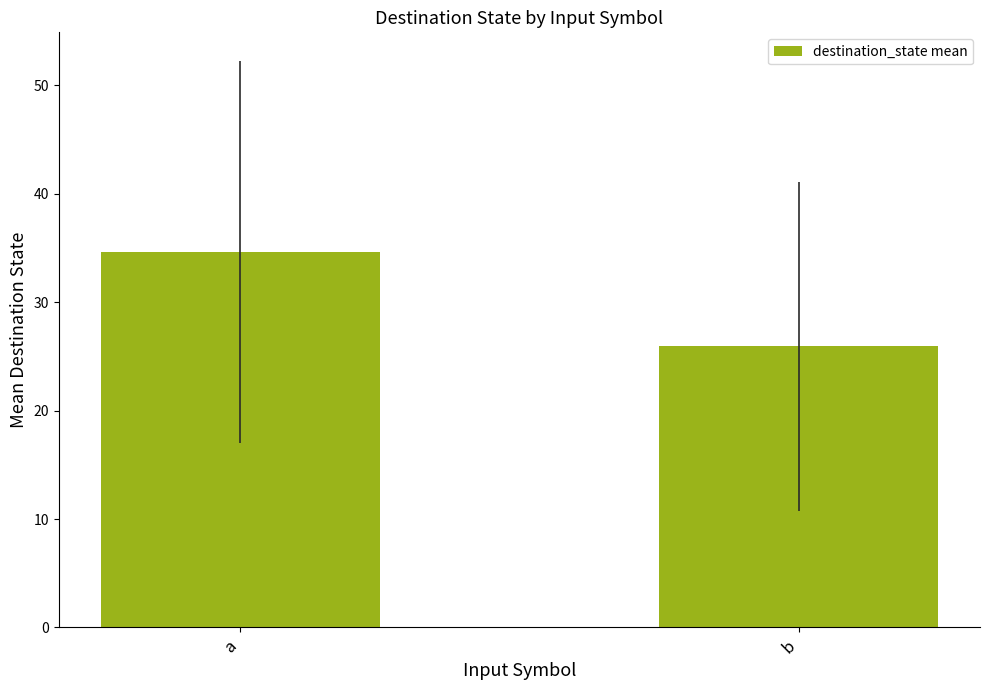

What is the difference between the maximum and minimum values?

8.7